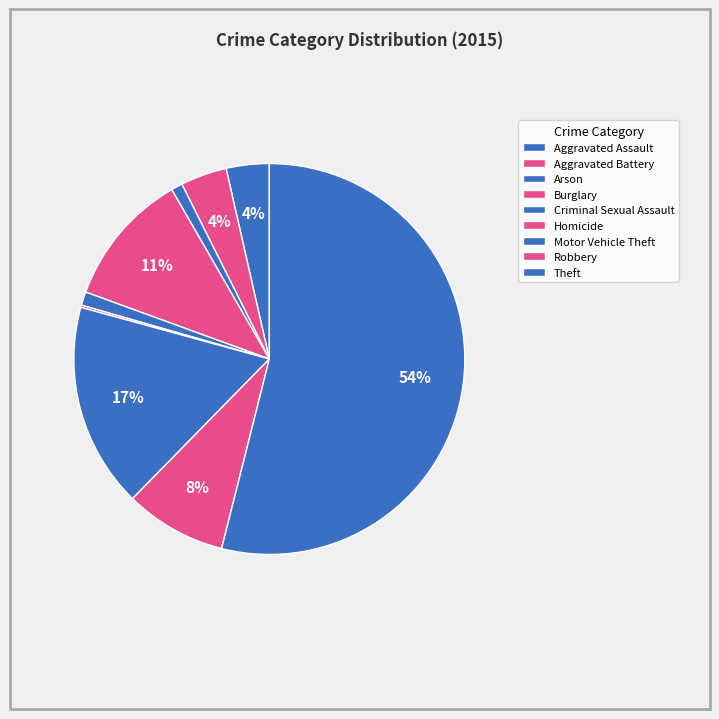

To the nearest percent, what is the difference between the largest and smallest slice percentages?

54%